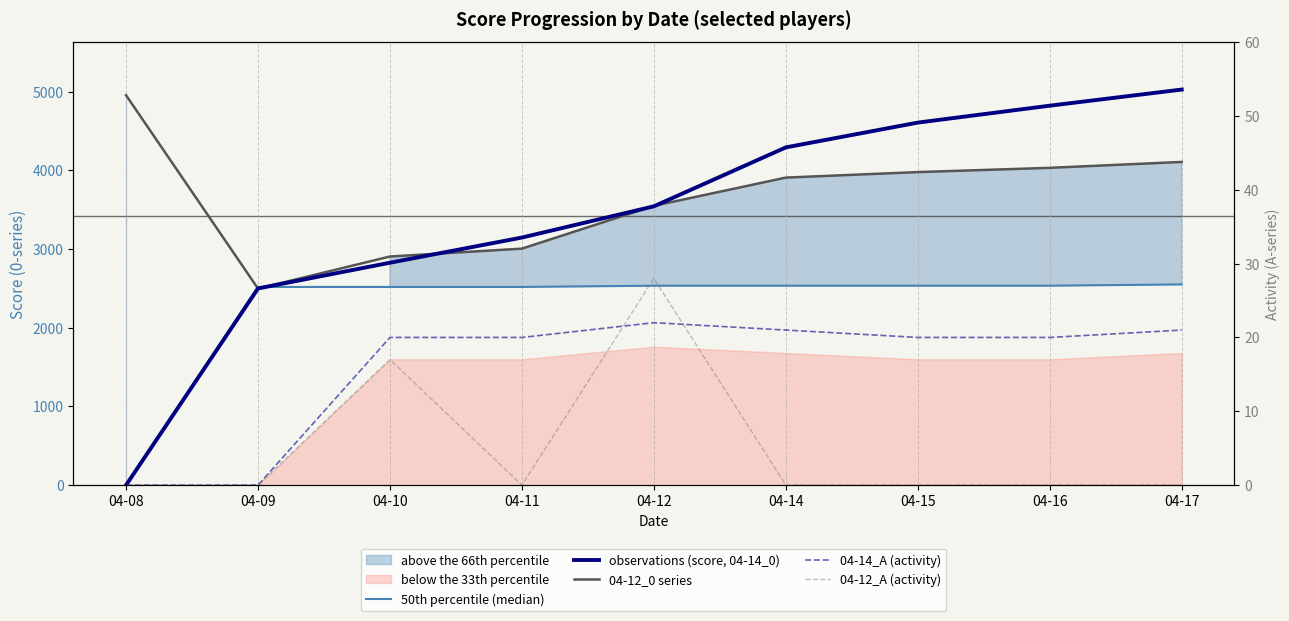

Rank the categories by 04-12_A (activity) value from highest to lowest.

04-12, 04-10, 04-08, 04-09, 04-11, 04-14, 04-15, 04-16, 04-17